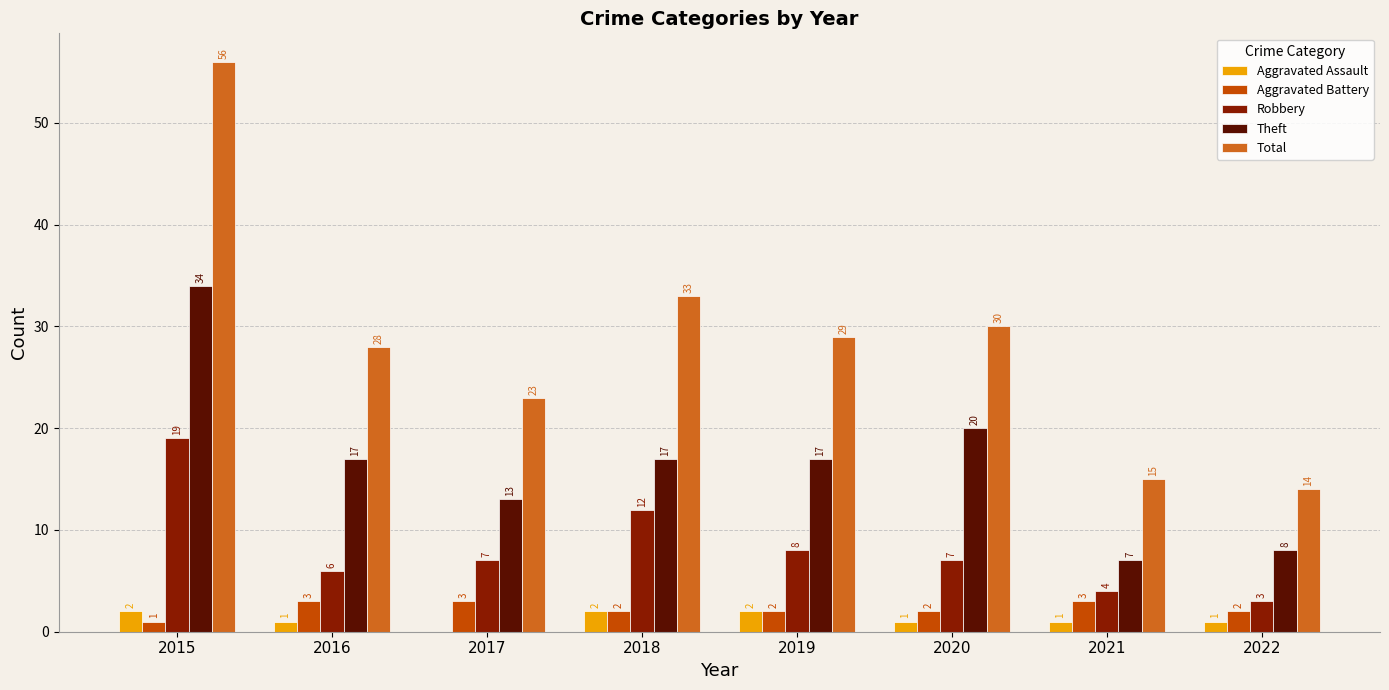

Which series changed the most between 2017 and 2021?

Total